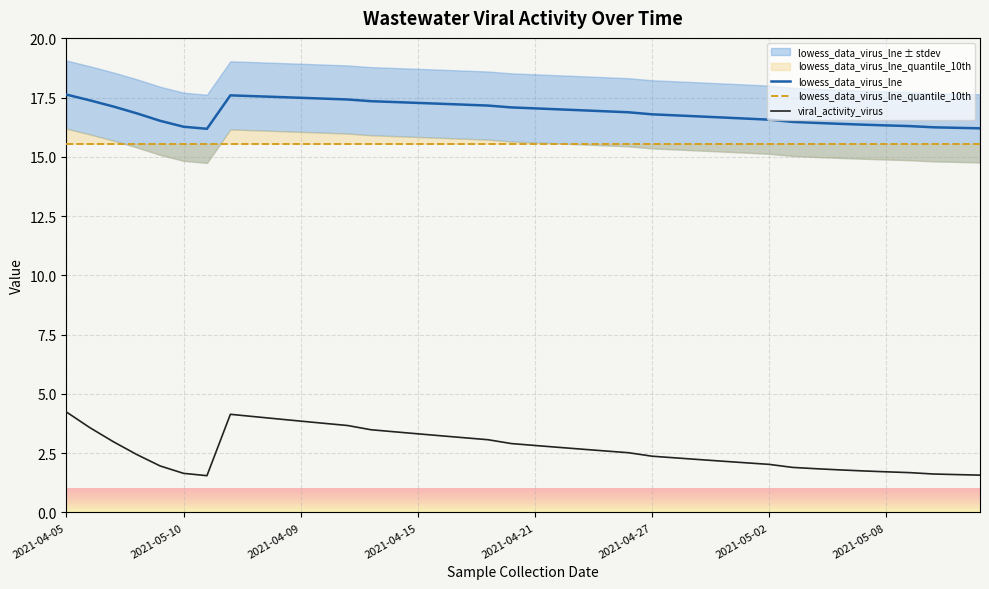

What is the difference between the second highest and minimum values in the lowess_data_virus_lne series?

1.4